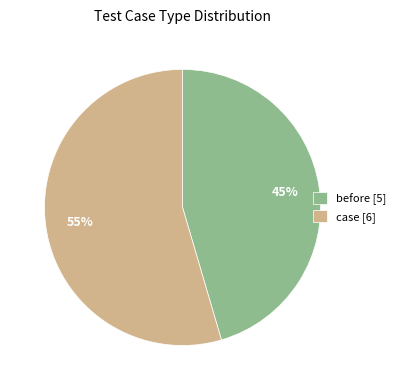

Do before [5] and case [6] together represent more than half of the pie?

Yes